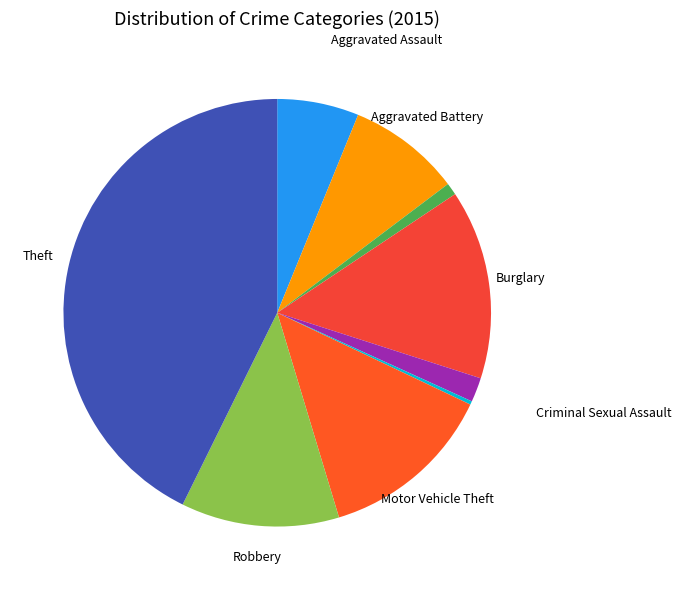

Does any single category account for the majority?

No